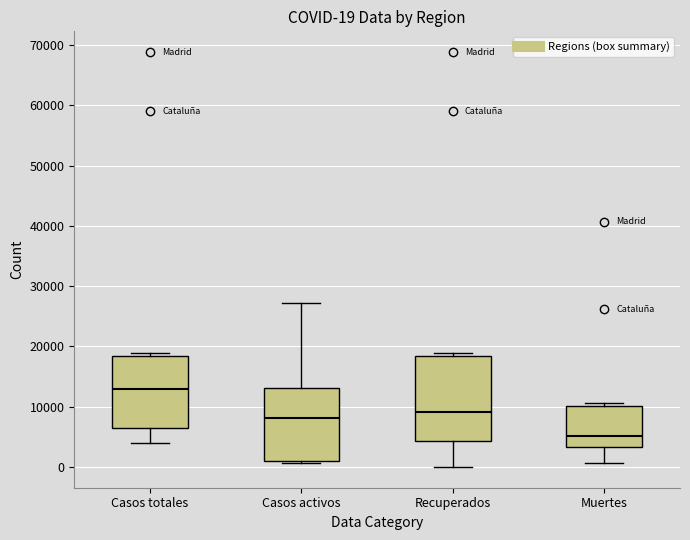

Which box is the tallest, from its lower edge to its upper edge?

Recuperados